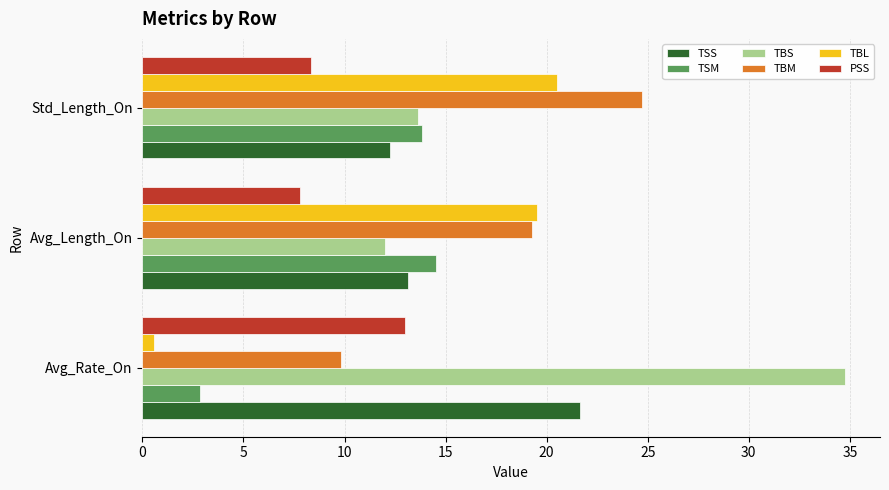

How many distinct data groups are displayed?

6